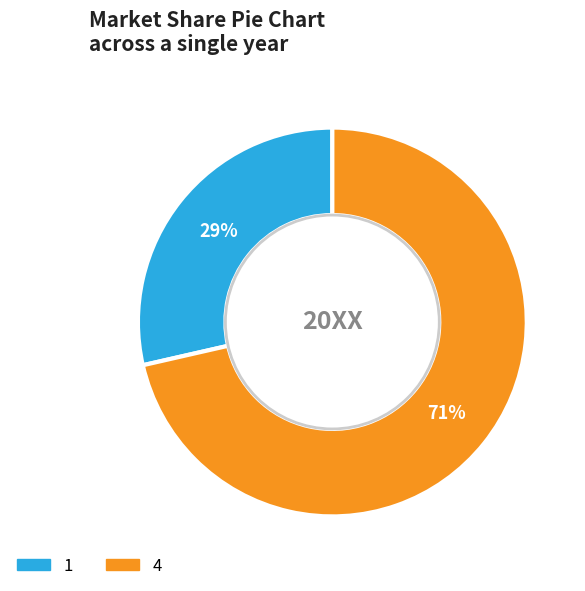

To the nearest percent, what percentage of the pie is 1?

29%